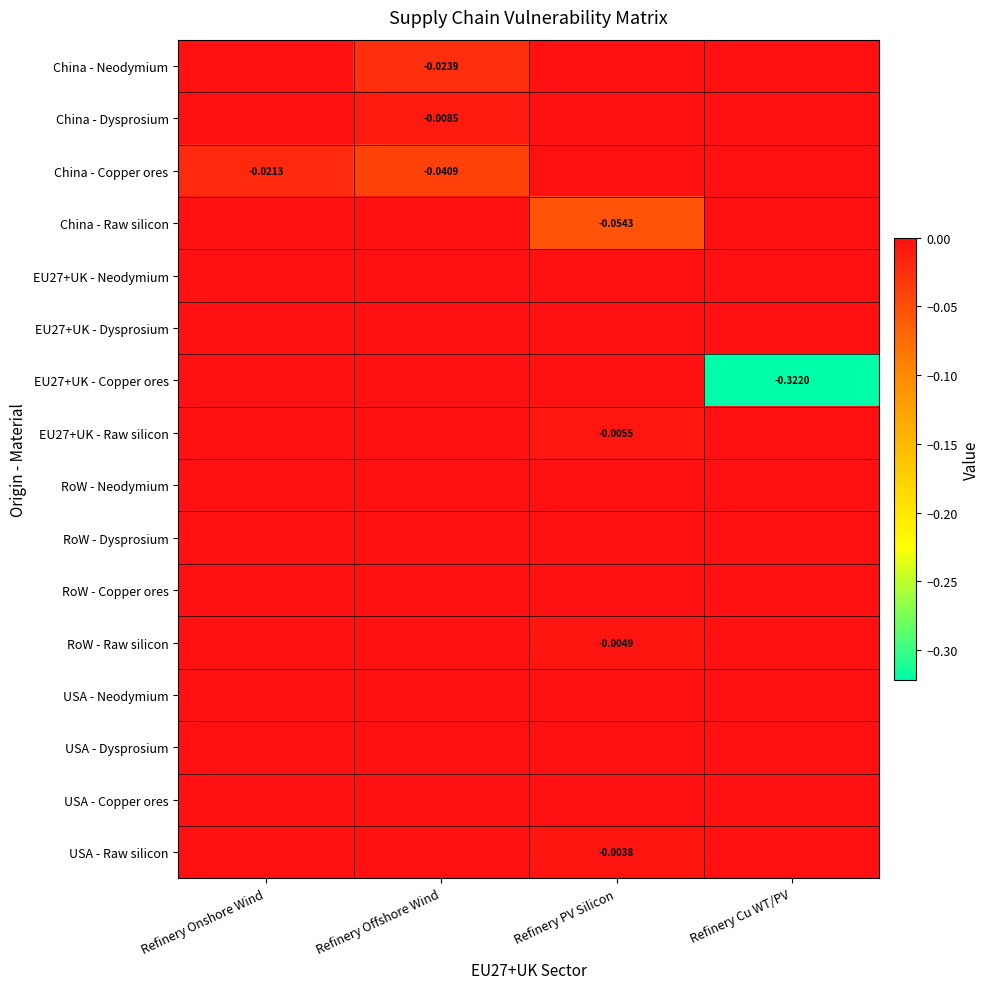

Which category has the lowest value in the EU27+UK - Copper ores series?

Refinery Cu WT/PV